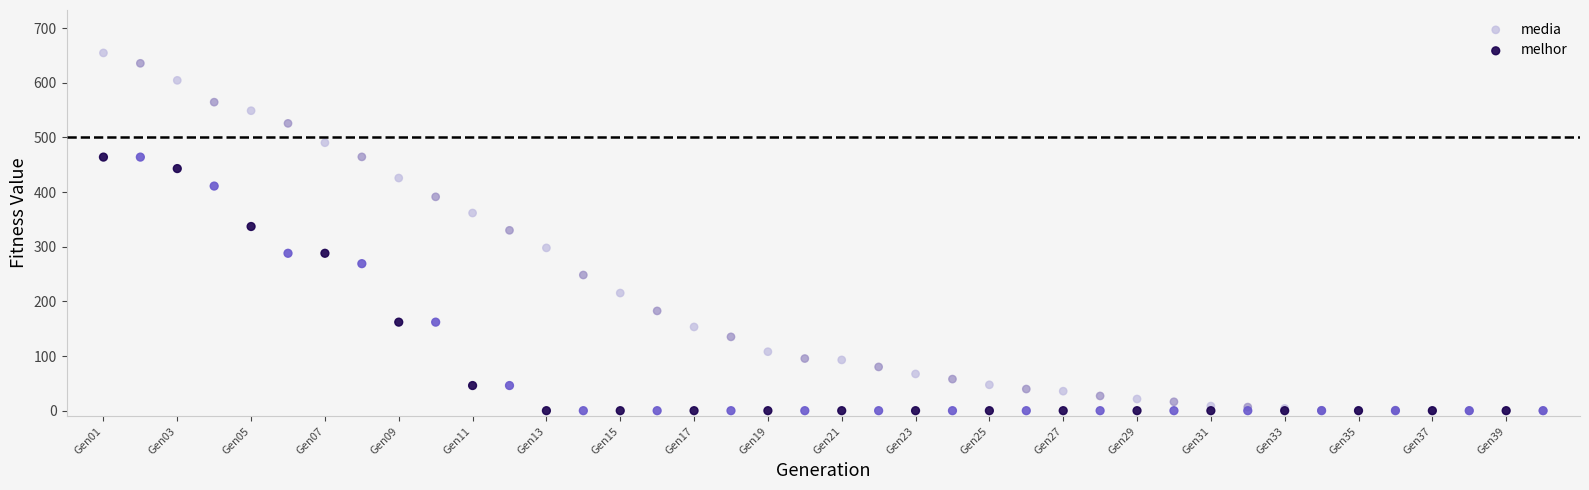

Which series reaches the maximum Y coordinate?

media